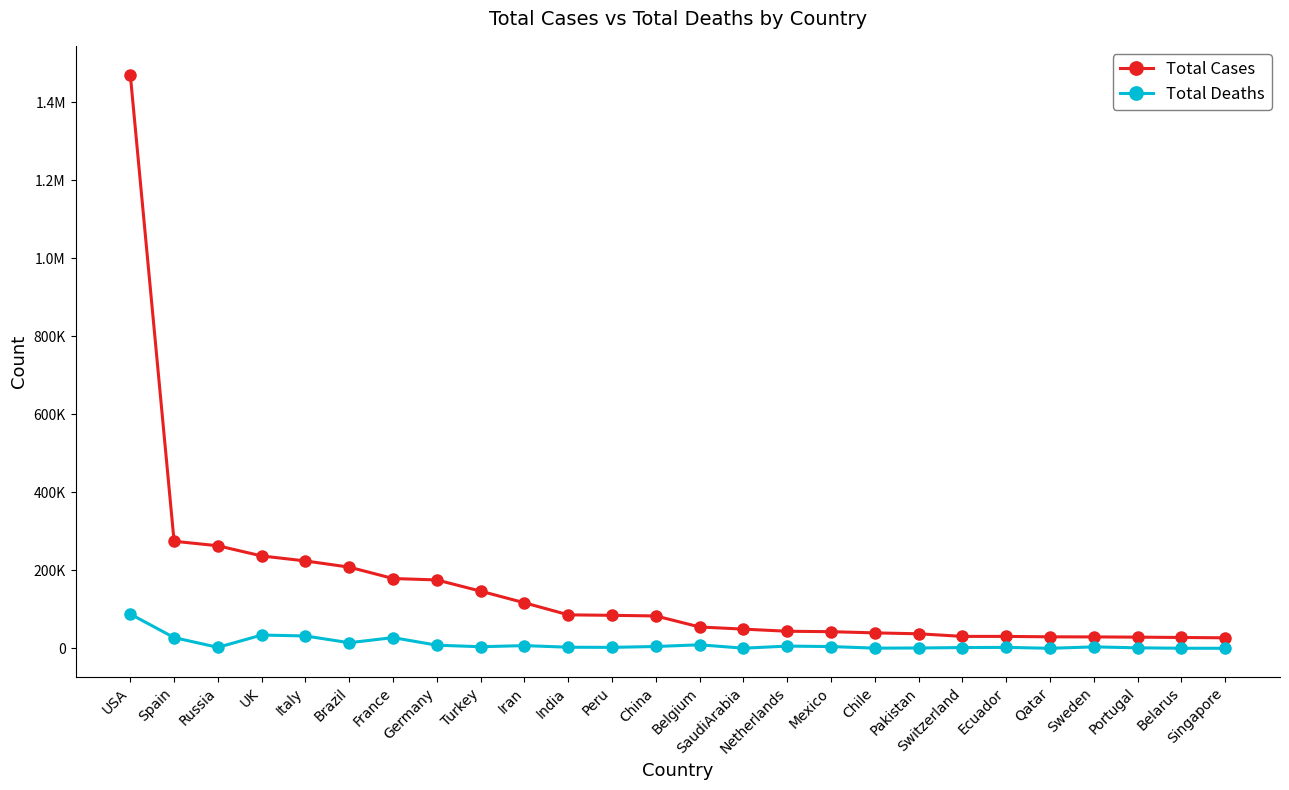

Where is the first local minimum for Total Deaths?

Russia